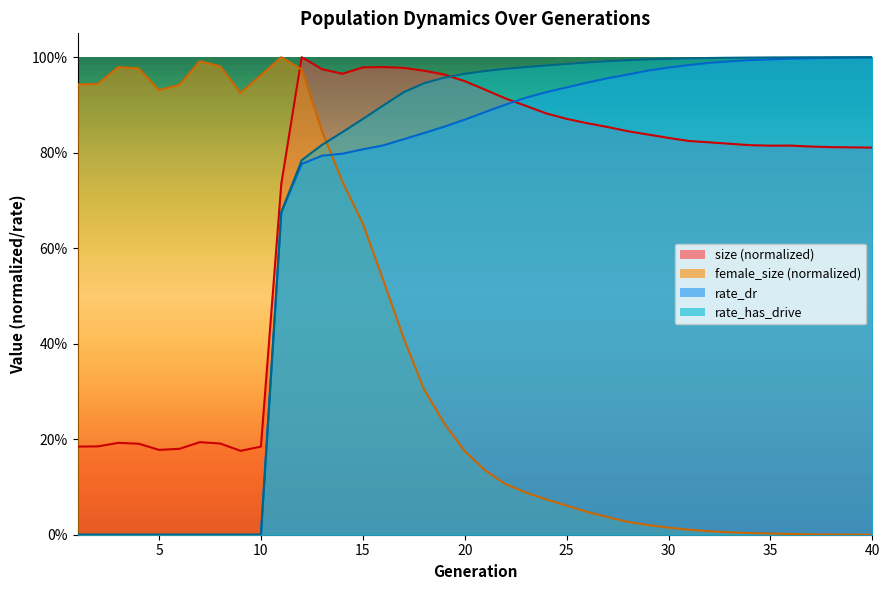

Rank the series by their maximum value, from highest to lowest.

size, female_size, rate_has_drive, rate_dr